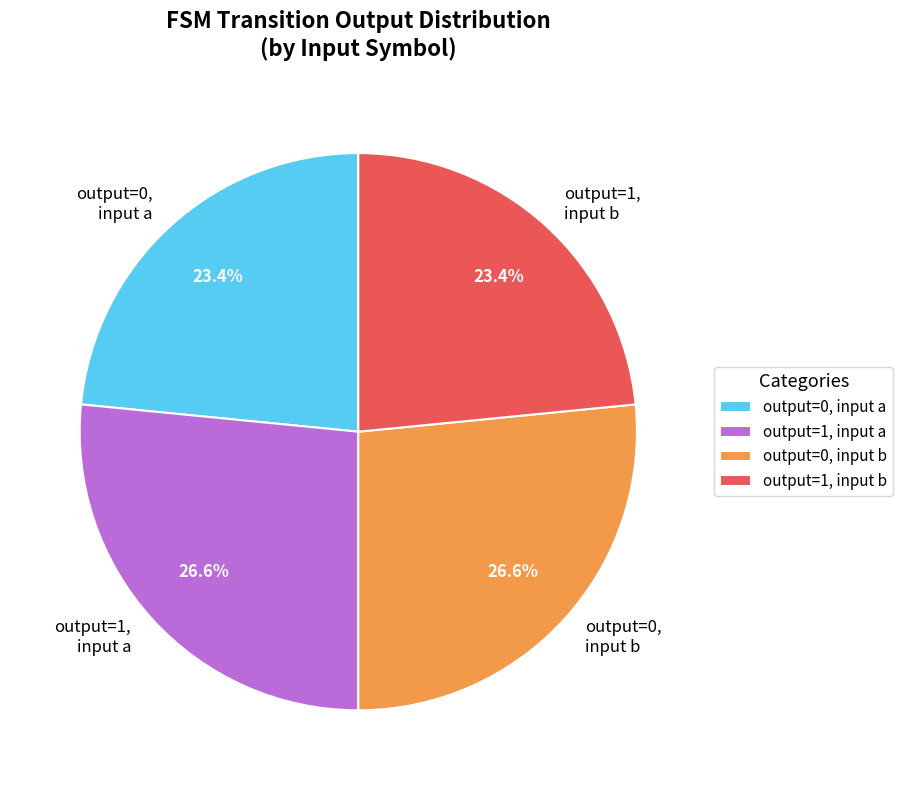

Approximately how many times larger is the value at output=1, input b compared to output=1, input a?

0.9